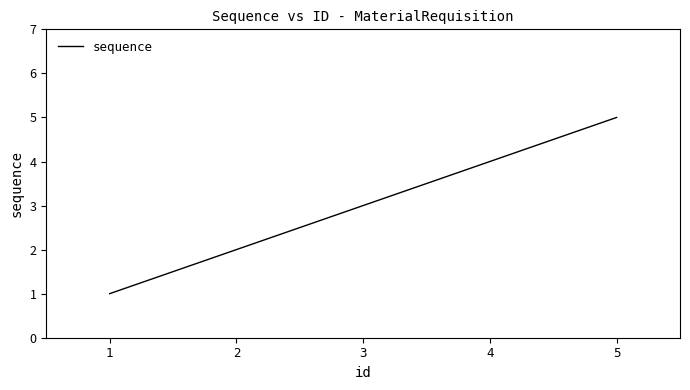

Rank the categories by value from lowest to highest.

1, 2, 3, 4, 5